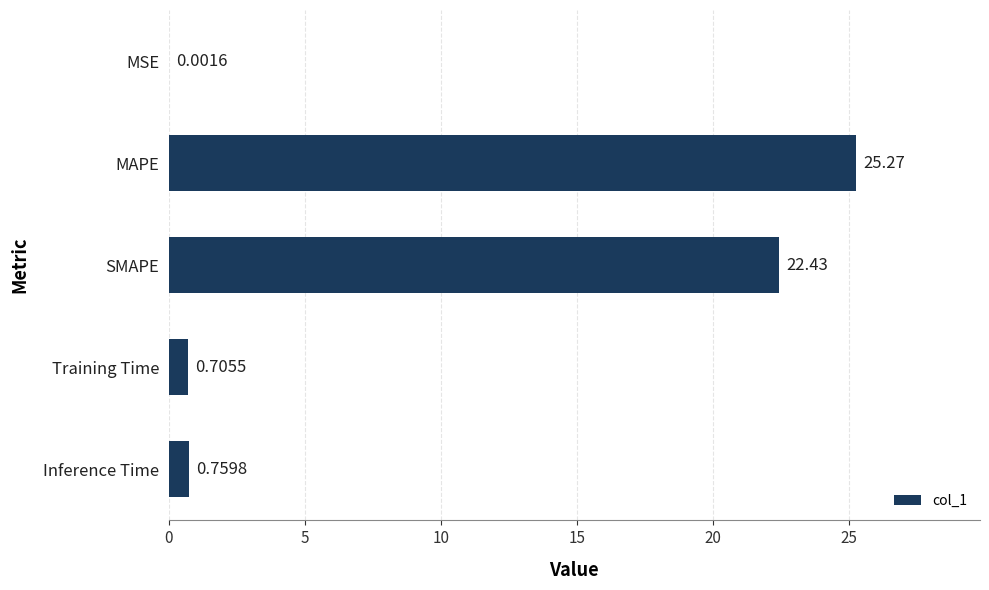

Which has a higher value, Training Time or Inference Time?

Inference Time